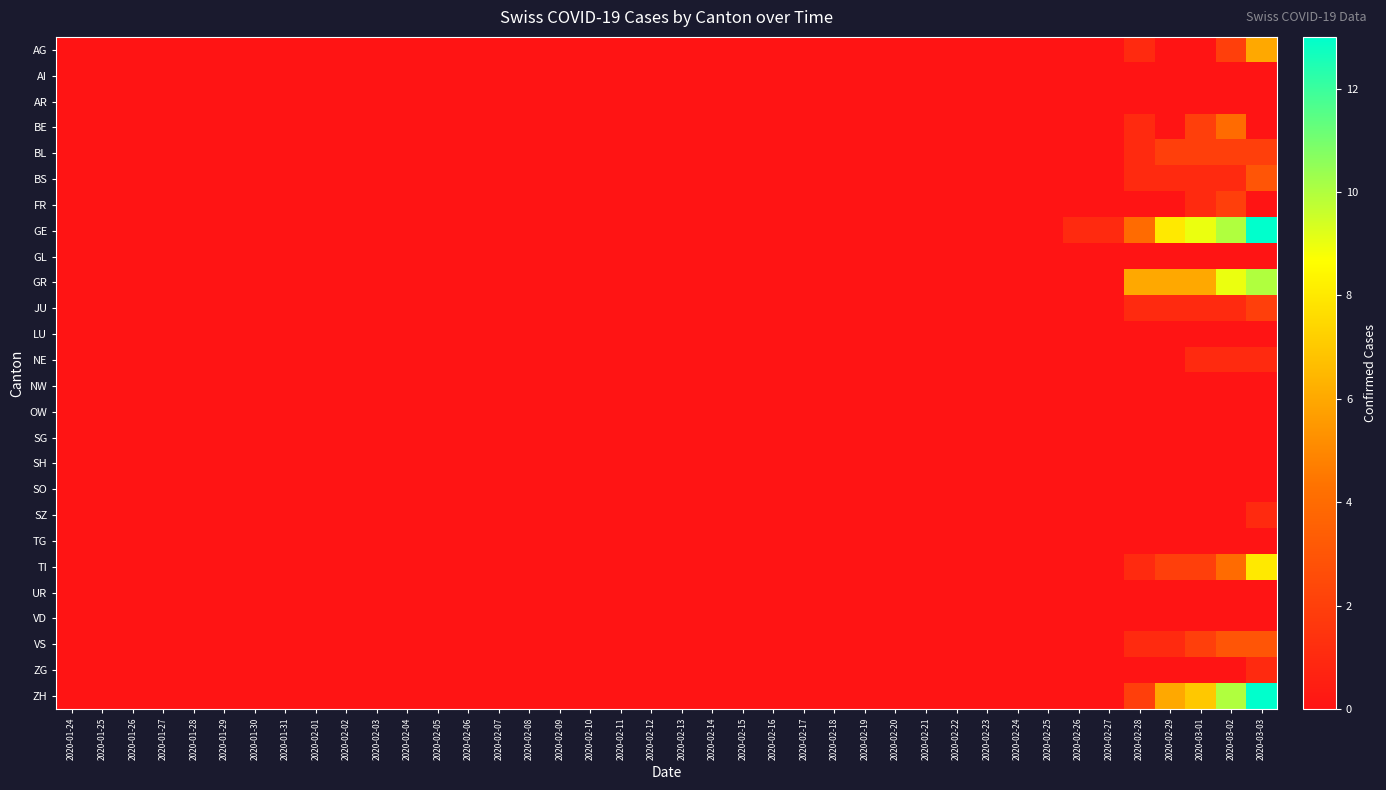

Rank the series by their maximum value, from lowest to highest.

AI, AR, GL, LU, NW, OW, SG, SH, SO, TG, UR, VD, NE, SZ, ZG, BL, FR, JU, BS, VS, BE, AG, TI, GR, GE, ZH